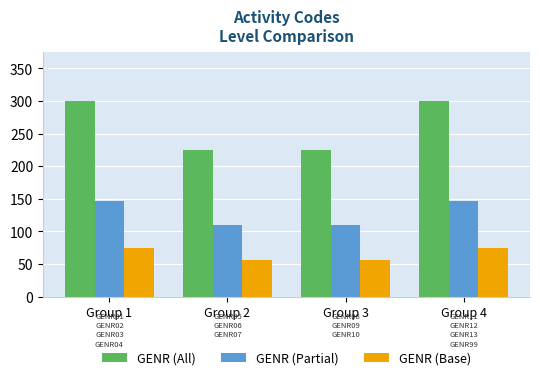

List the series in order of their overall mean, highest first.

GENR (All), GENR (Partial), GENR (Base)